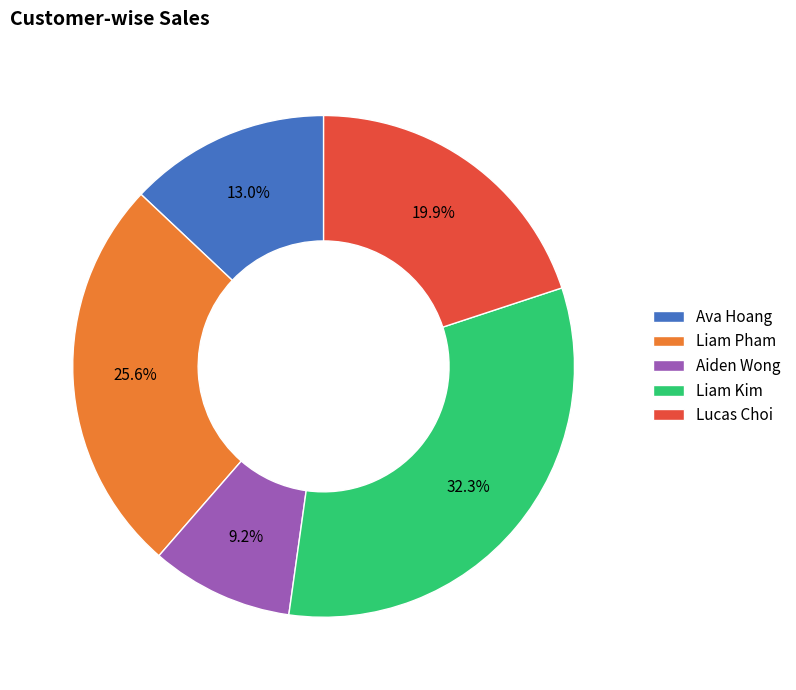

What is the smallest slice in the pie chart?

Aiden Wong